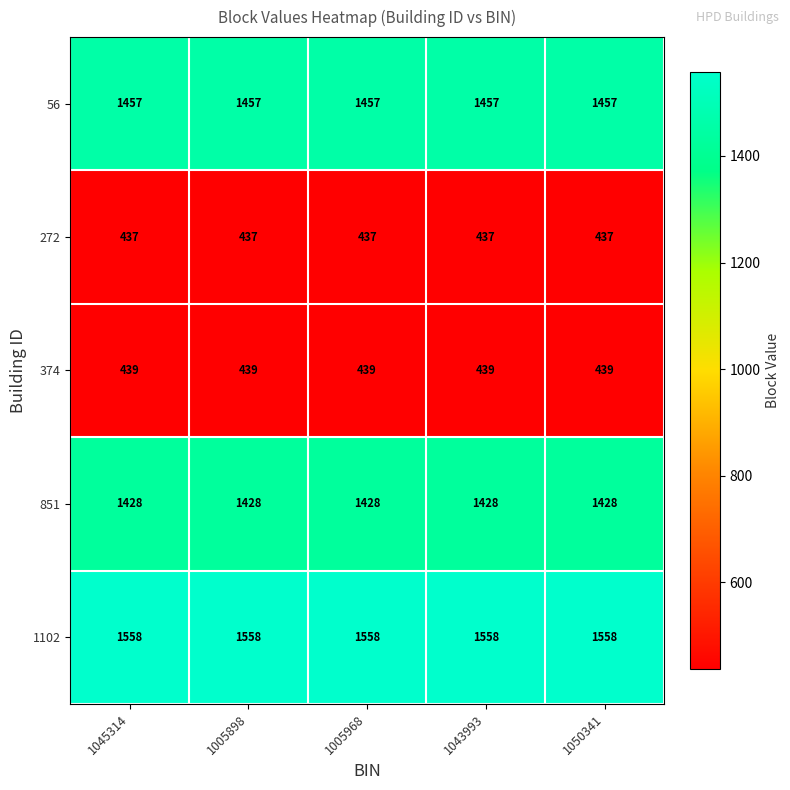

Is the value of 851 at 1005898 greater than the value of 56 at 1005968?

No